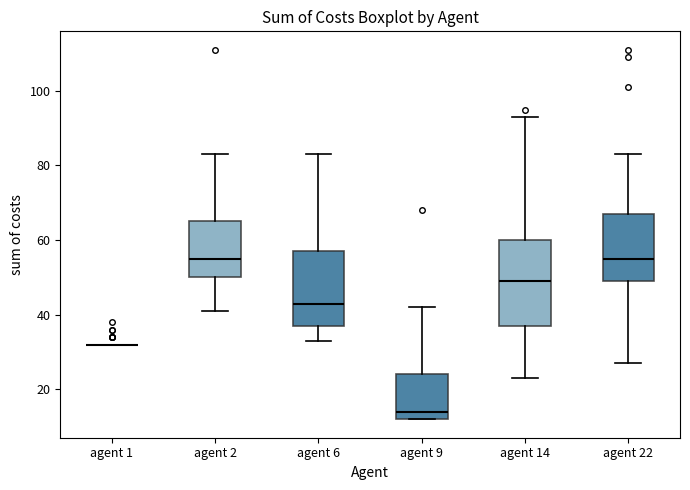

Reading left to right, transcribe this box plot: for each box, give where its median line is, the range the box spans, and where its two whiskers end, as read against the y-axis. The values are not printed on the chart, so give them approximately, as read against the axis.

agent 1: box collapsed to a line at 32, whiskers 32 to 32
agent 2: median 56, box 50 to 66, whiskers 42 to 84
agent 6: median 44, box 38 to 58, whiskers 34 to 84
agent 9: median 14, box 12 to 24, whiskers 12 to 42
agent 14: median 50, box 38 to 60, whiskers 24 to 94
agent 22: median 56, box 50 to 68, whiskers 28 to 84